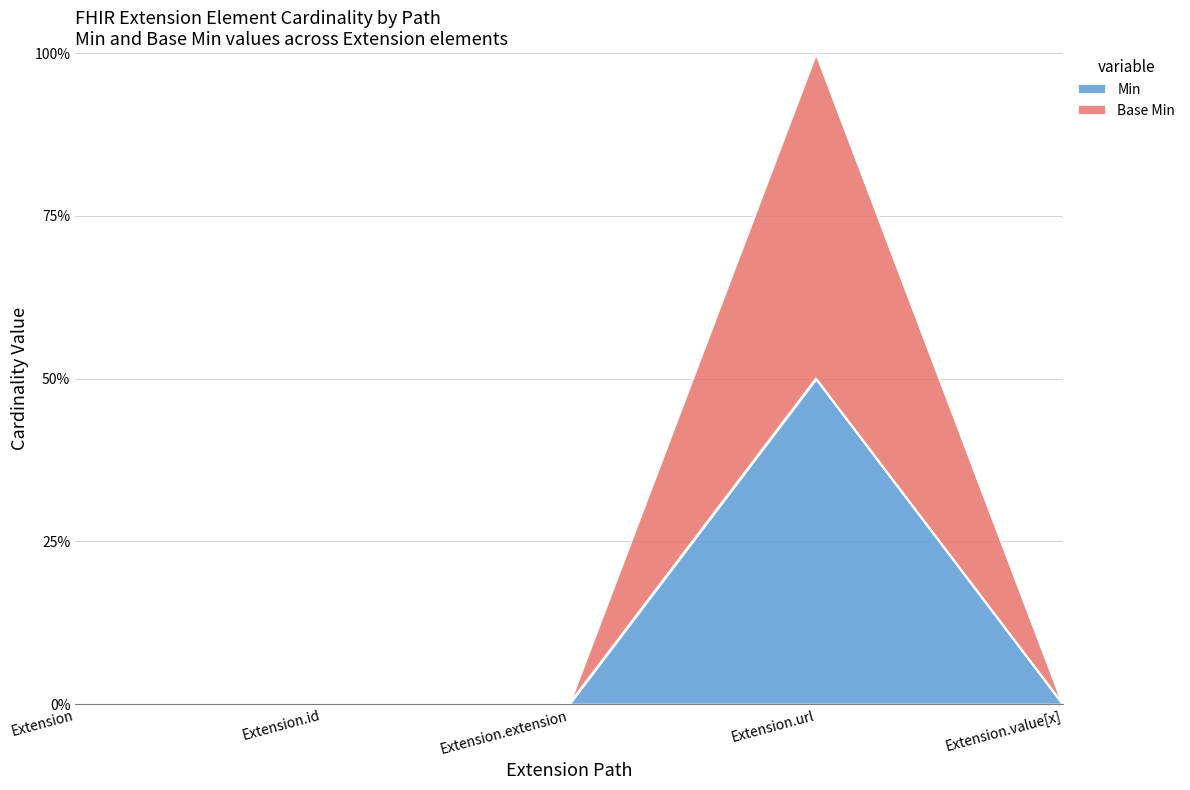

Reading left to right, transcribe all the data shown in this chart.

Min: 0	0	0	50	0
Base Min: 0	0	0	100	0